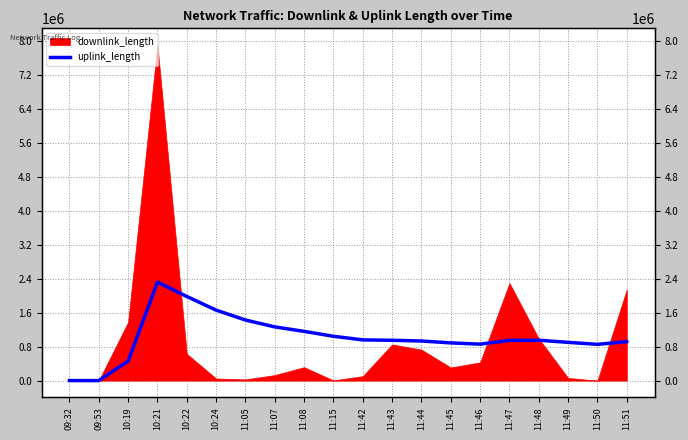

True or false: the data has more than 1 interior local peaks.

True